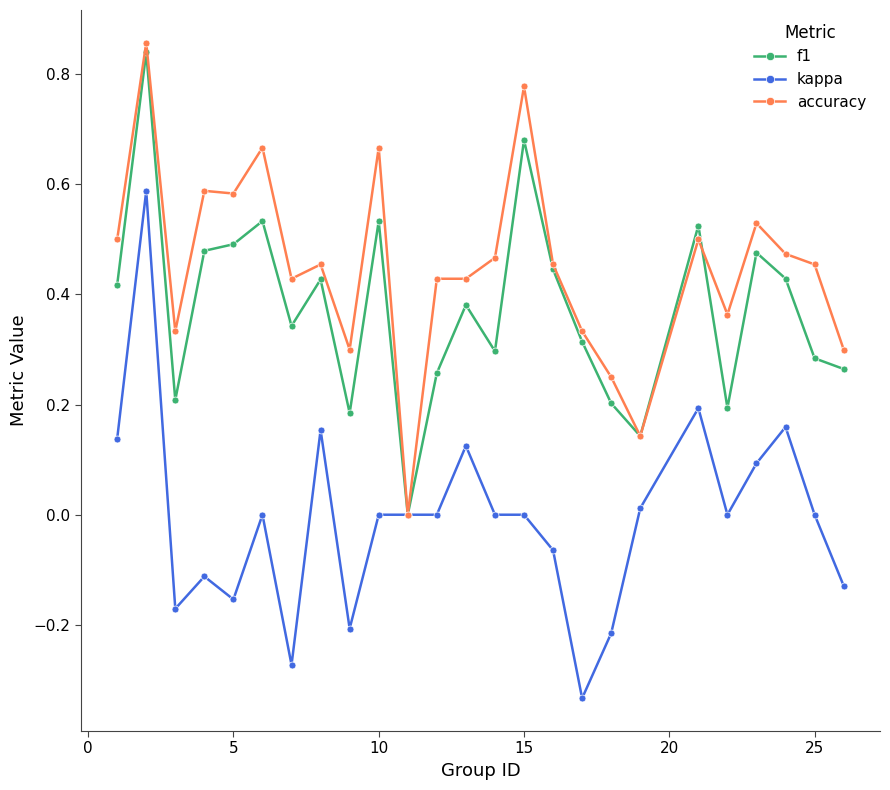

List the series in order of their overall mean, lowest first.

kappa, f1, accuracy